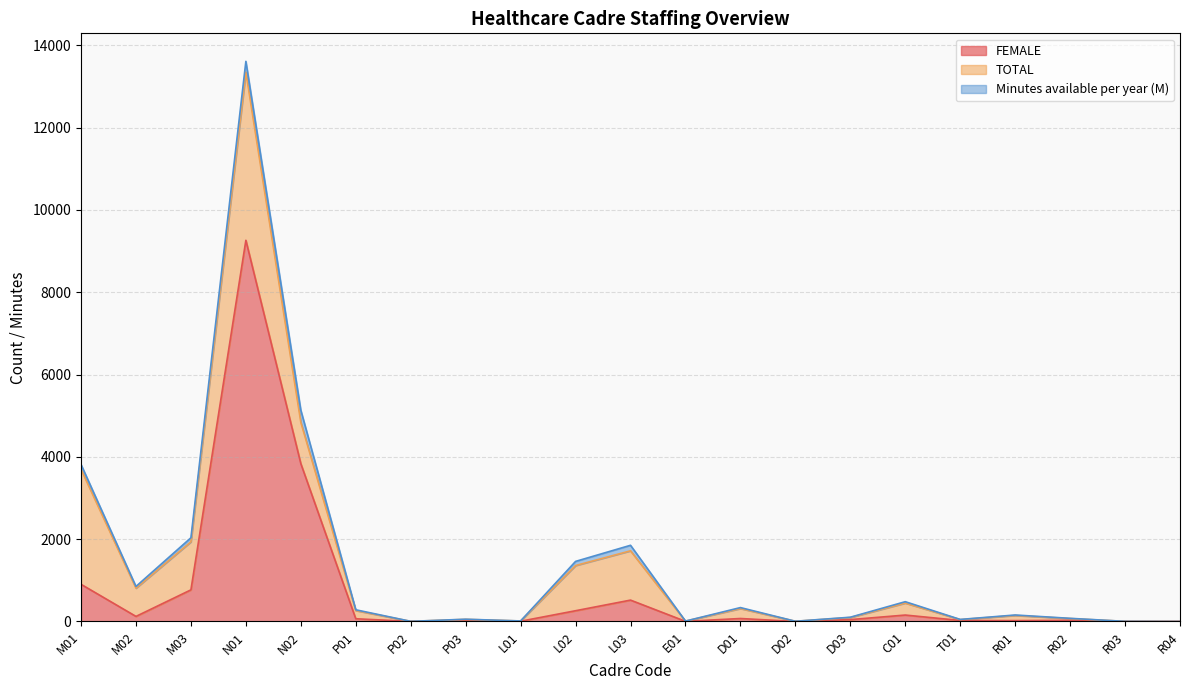

How many values in TOTAL are above zero?

20